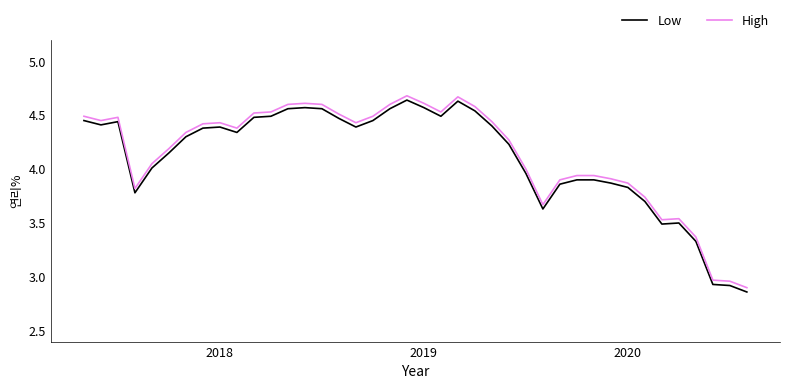

What is the average value of the Low series?

4.1